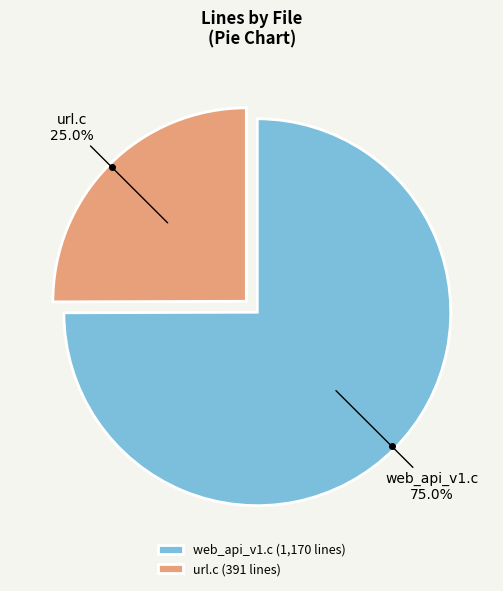

Combined, what portion of the pie is url.c and web_api_v1.c?

100.0%